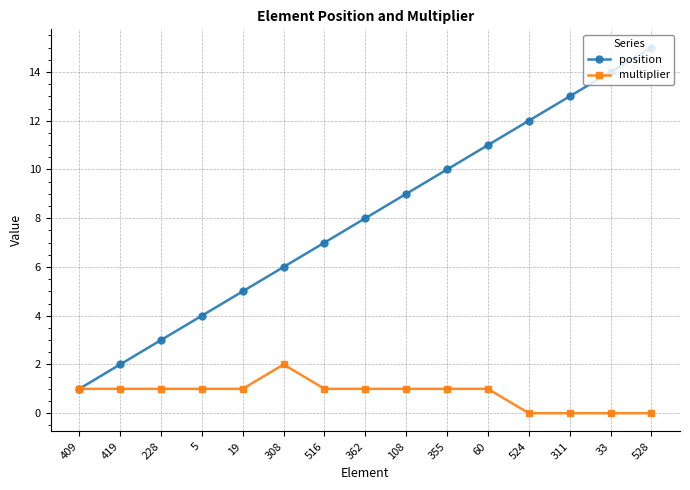

How many lines are shown in the chart?

2